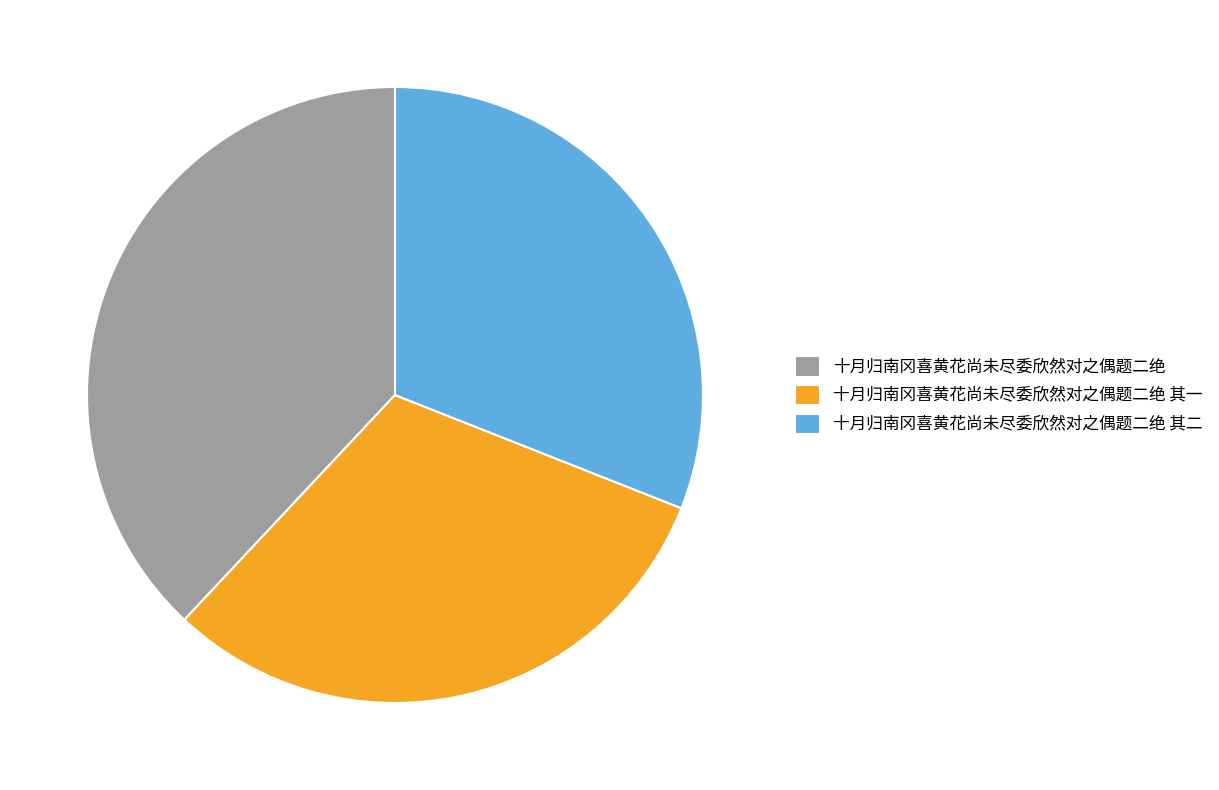

The 十月归南冈喜黄花尚未尽委欣然对之偶题二绝 其一 slice represents 44% of the pie. True or false?

False